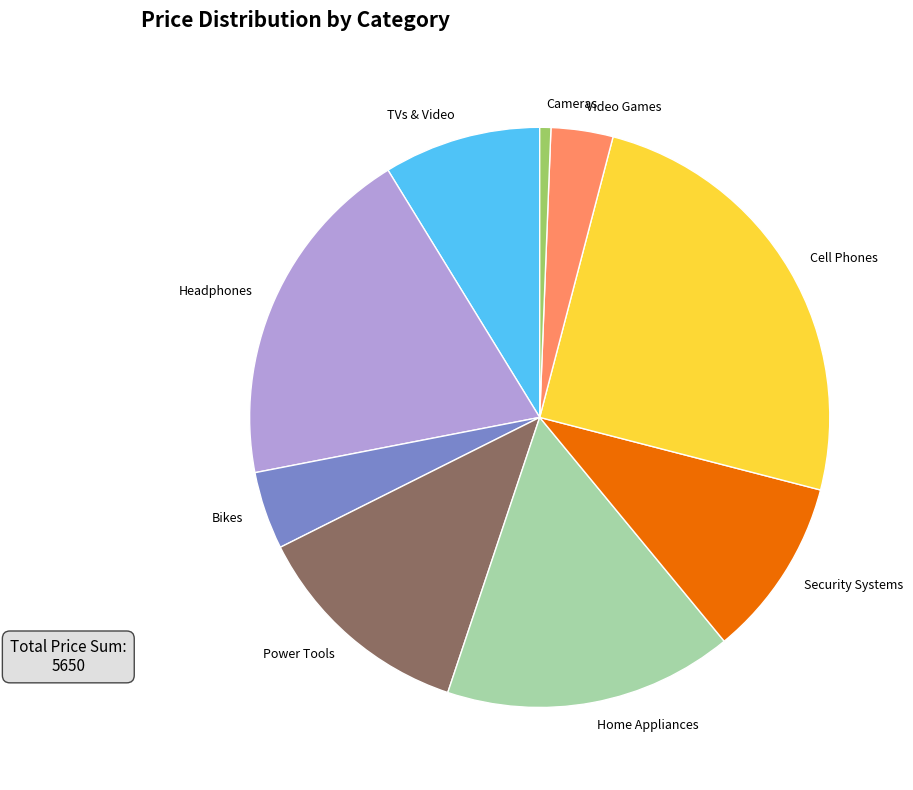

Rank the categories by value from highest to lowest.

Cell Phones, Headphones, Home Appliances, Power Tools, Security Systems, TVs & Video, Bikes, Video Games, Cameras